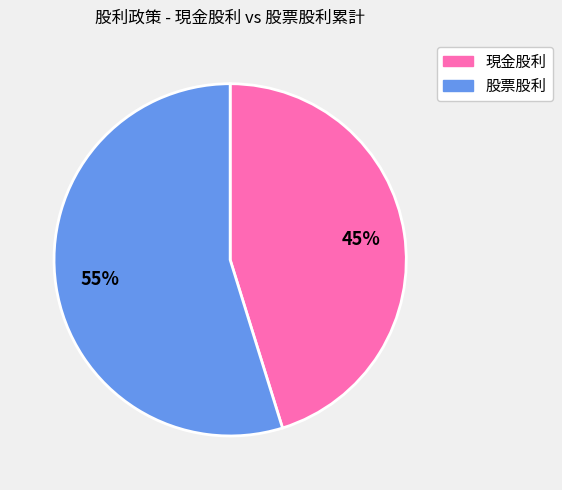

Is there any slice that represents more than half of the pie?

Yes